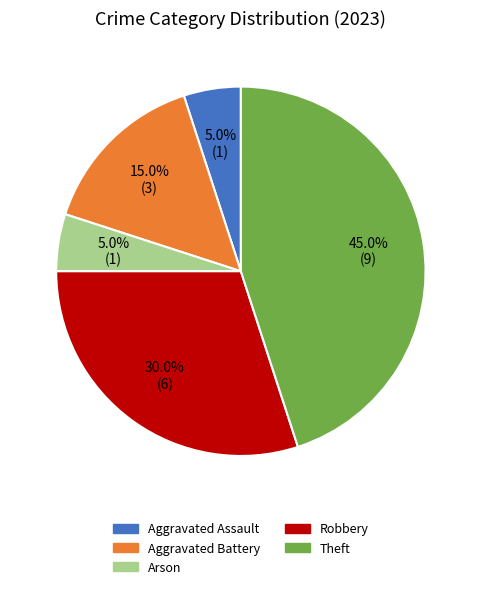

Count the number of slices in the pie.

5